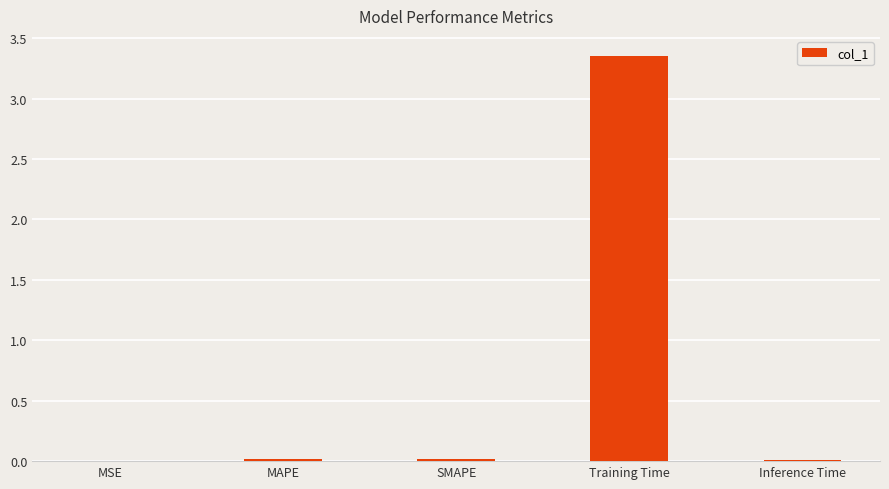

Is it true that the value at Inference Time is 0.0?

True